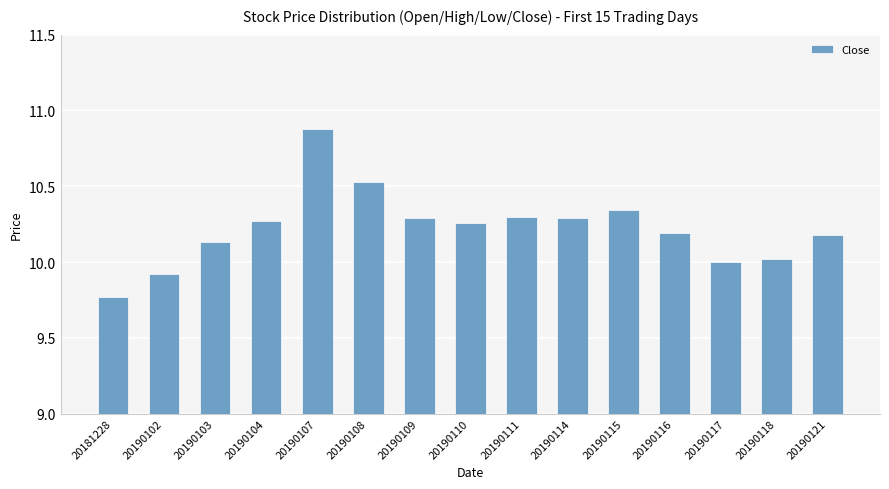

True or false: the data shows 4.9 at 20181228.

False